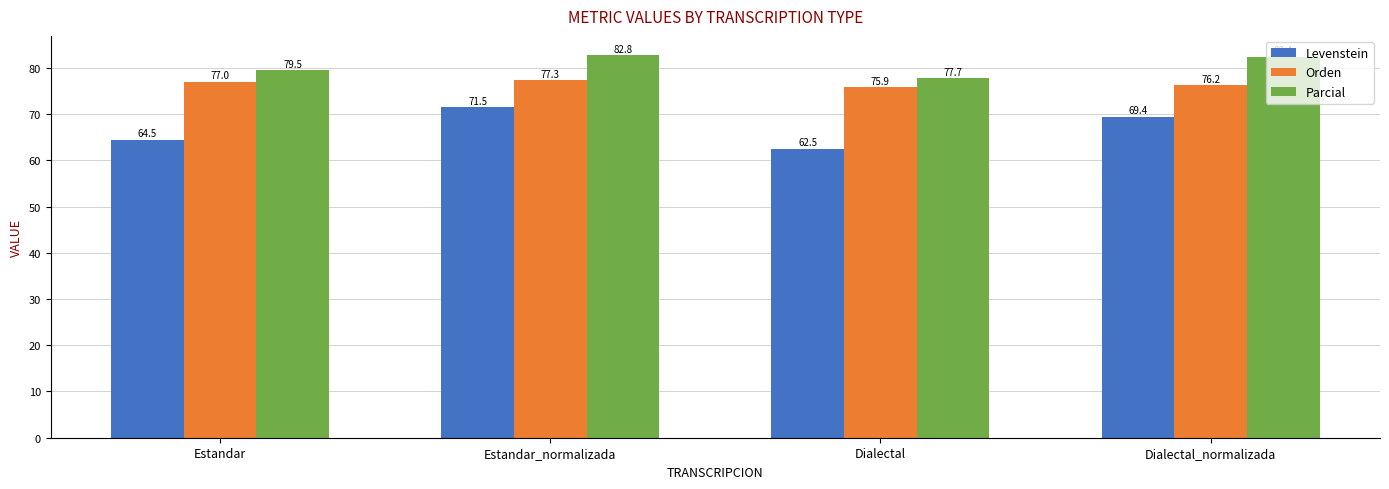

At which label does Orden reach its minimum?

Dialectal